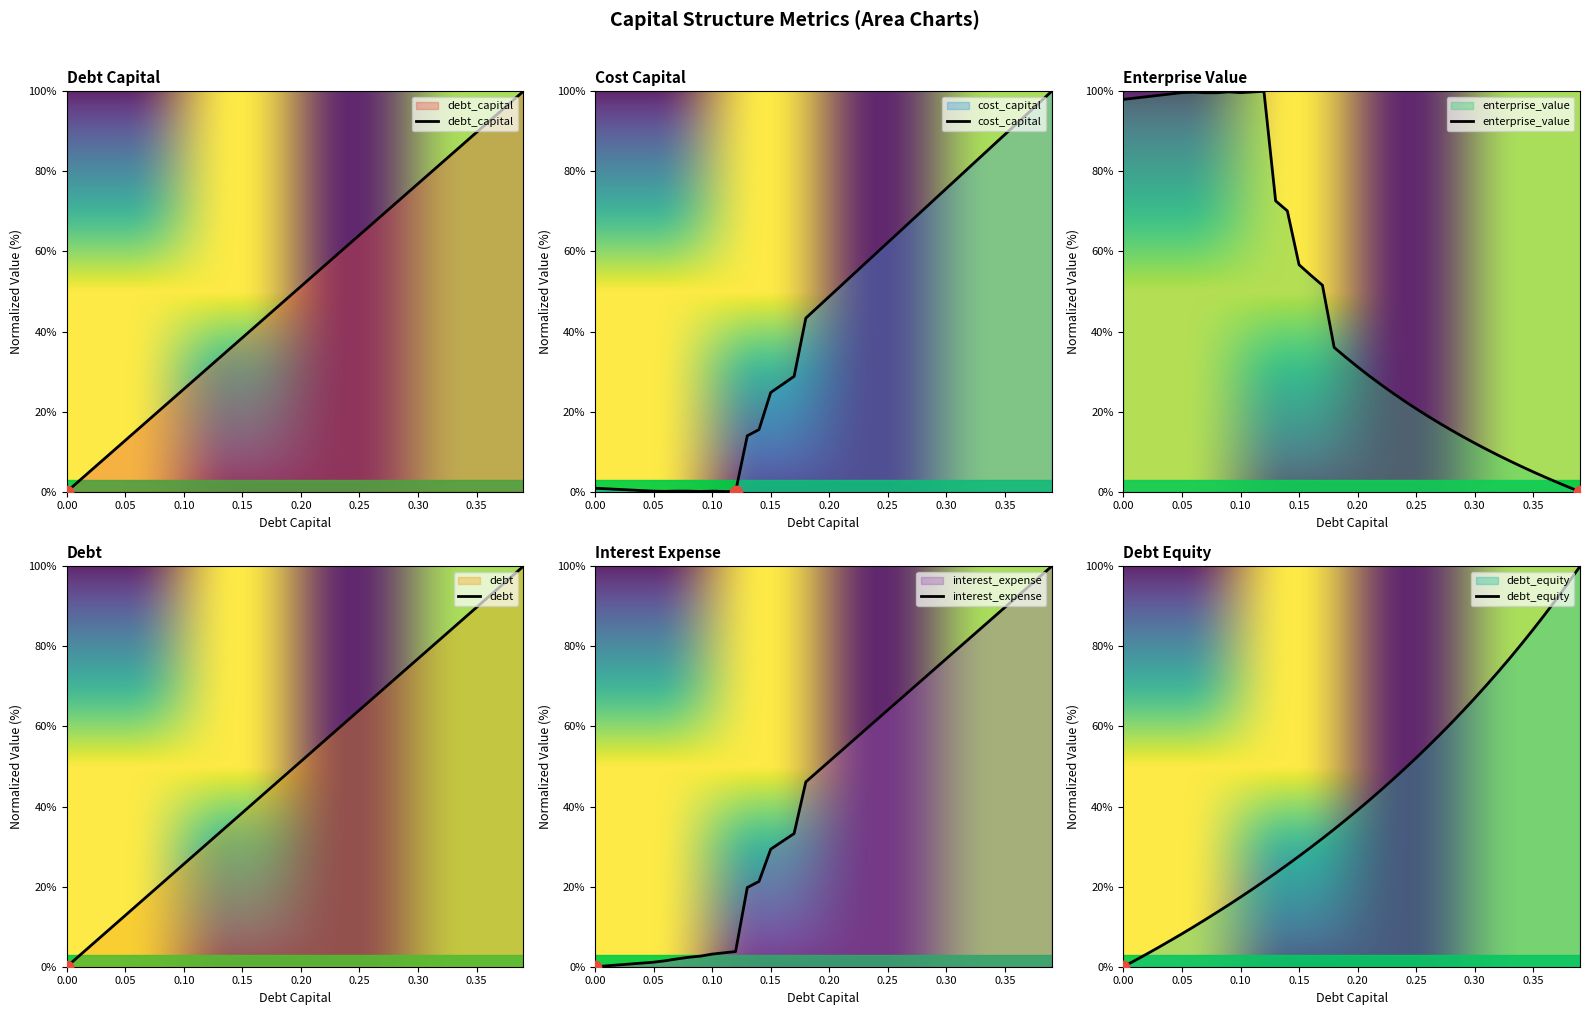

At which category is the sum across all series the highest?

0.39